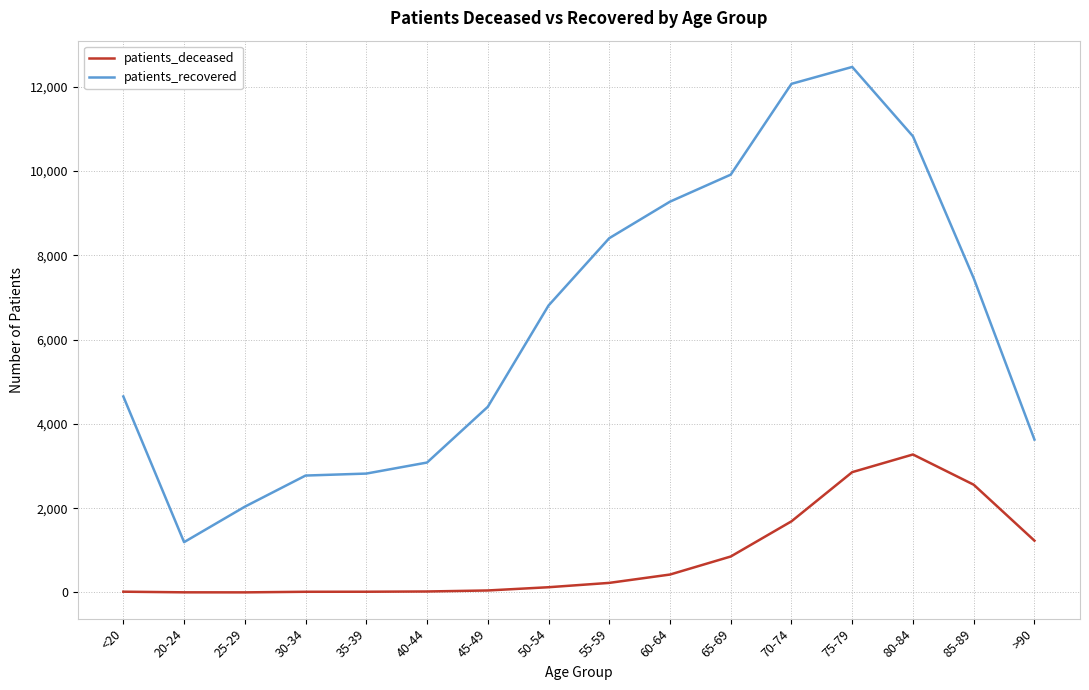

Is this an area chart (filled region under the line)?

No